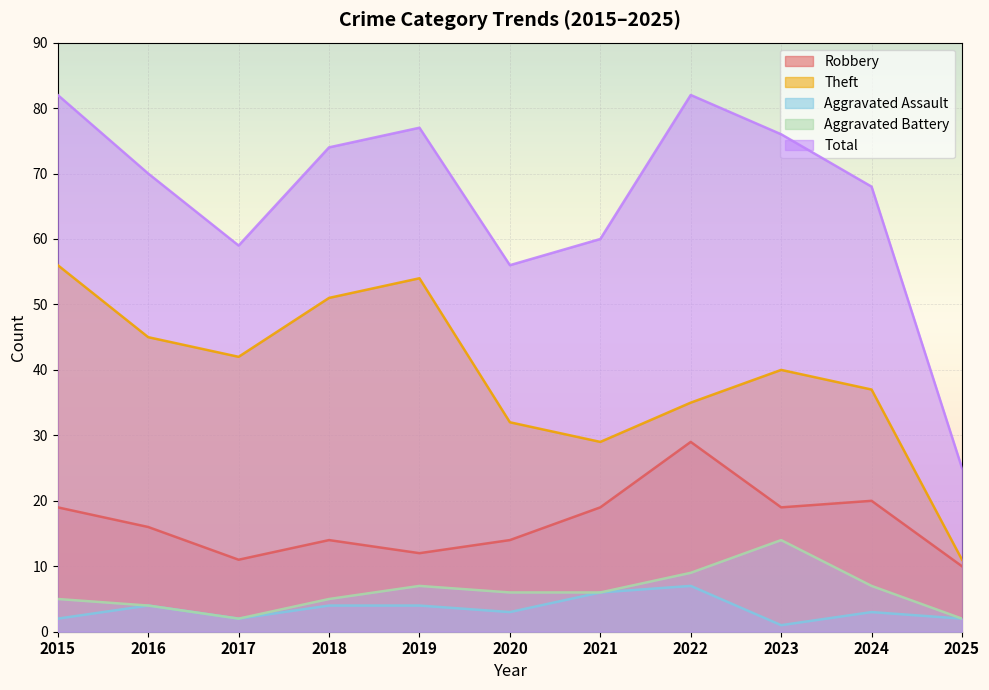

True or false: Aggravated Assault and Theft cross at least once.

False